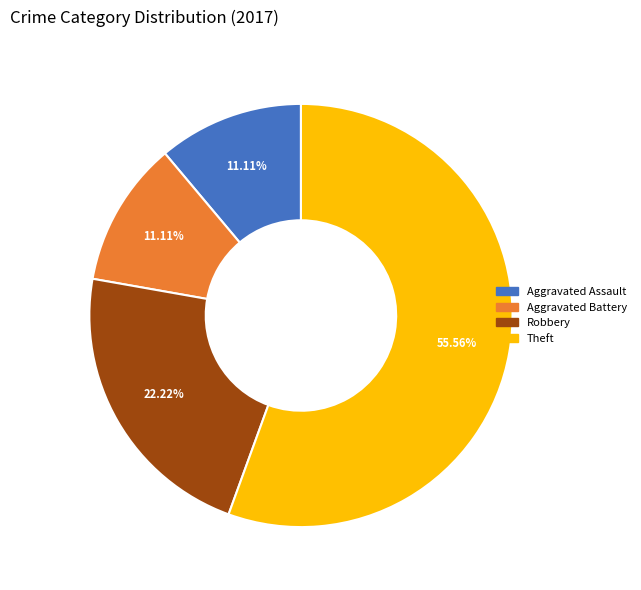

How many slices are in this pie chart?

4